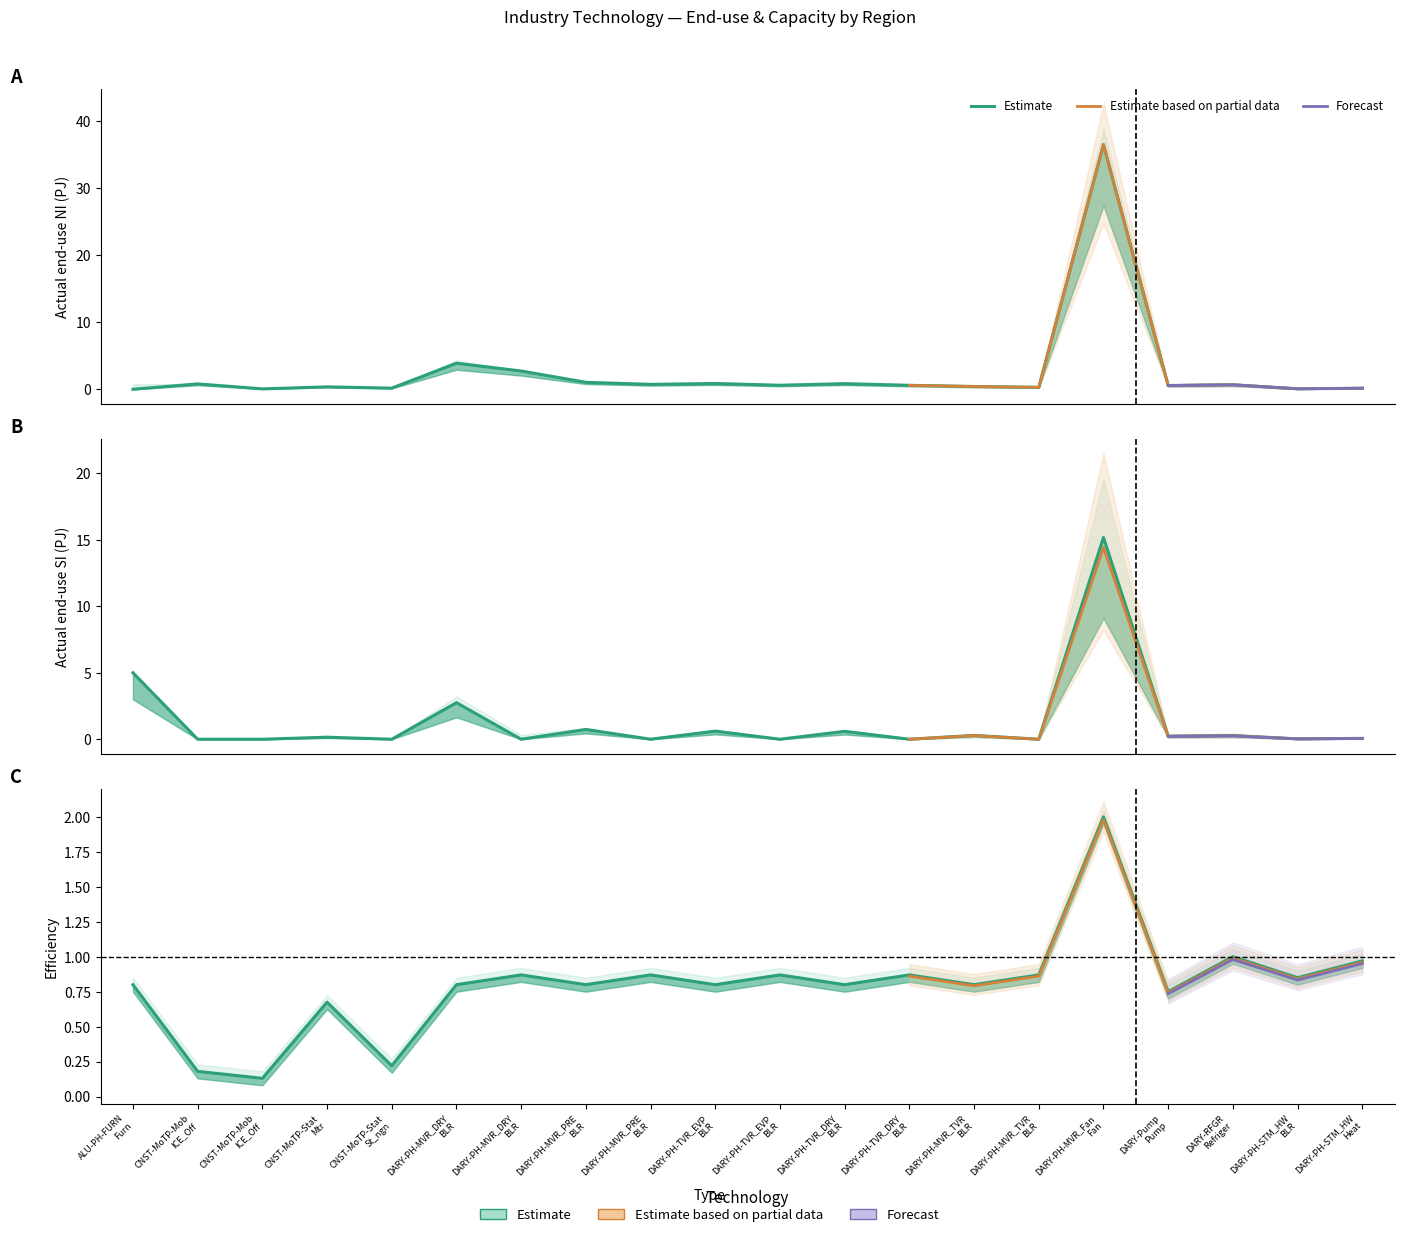

What position from the left is DARY-PH-TVR_DRY-NGA-BLR15?

13